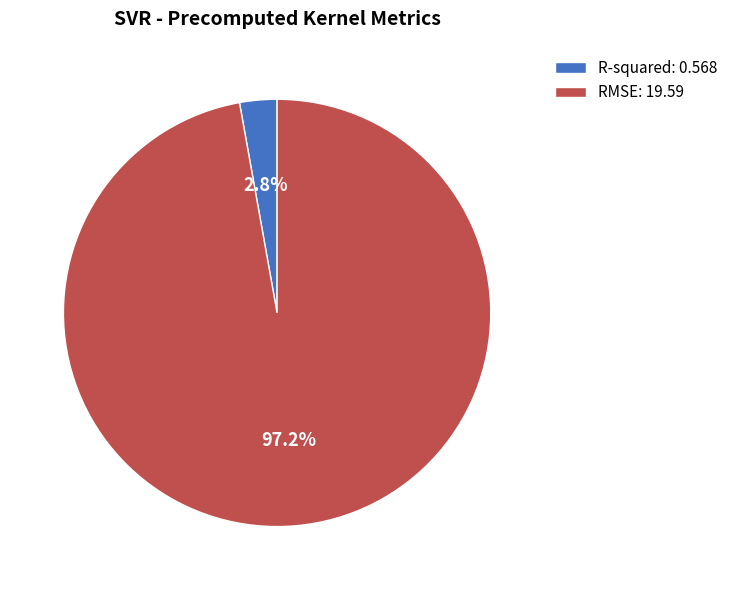

Rank the categories by value from lowest to highest.

R-squared, RMSE